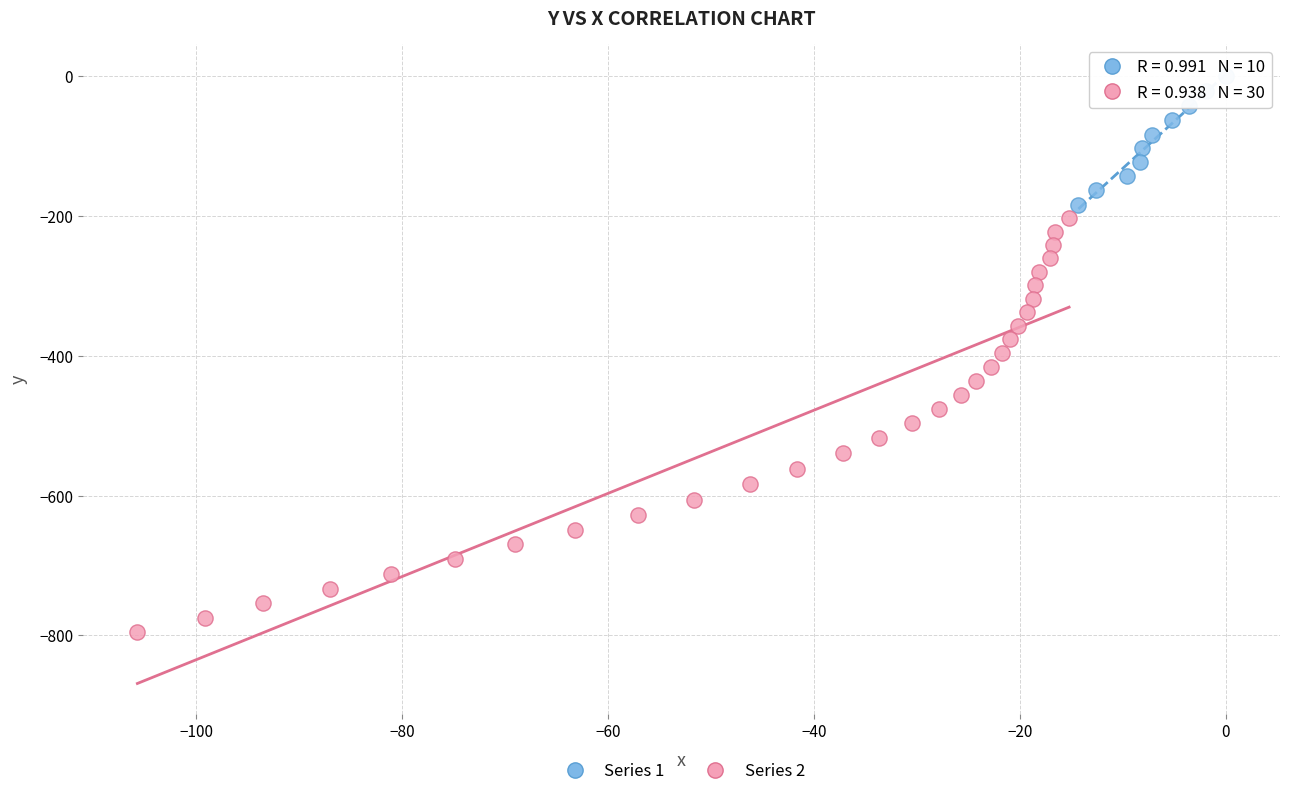

What are all the series names shown in the legend?

Series 1, Series 2